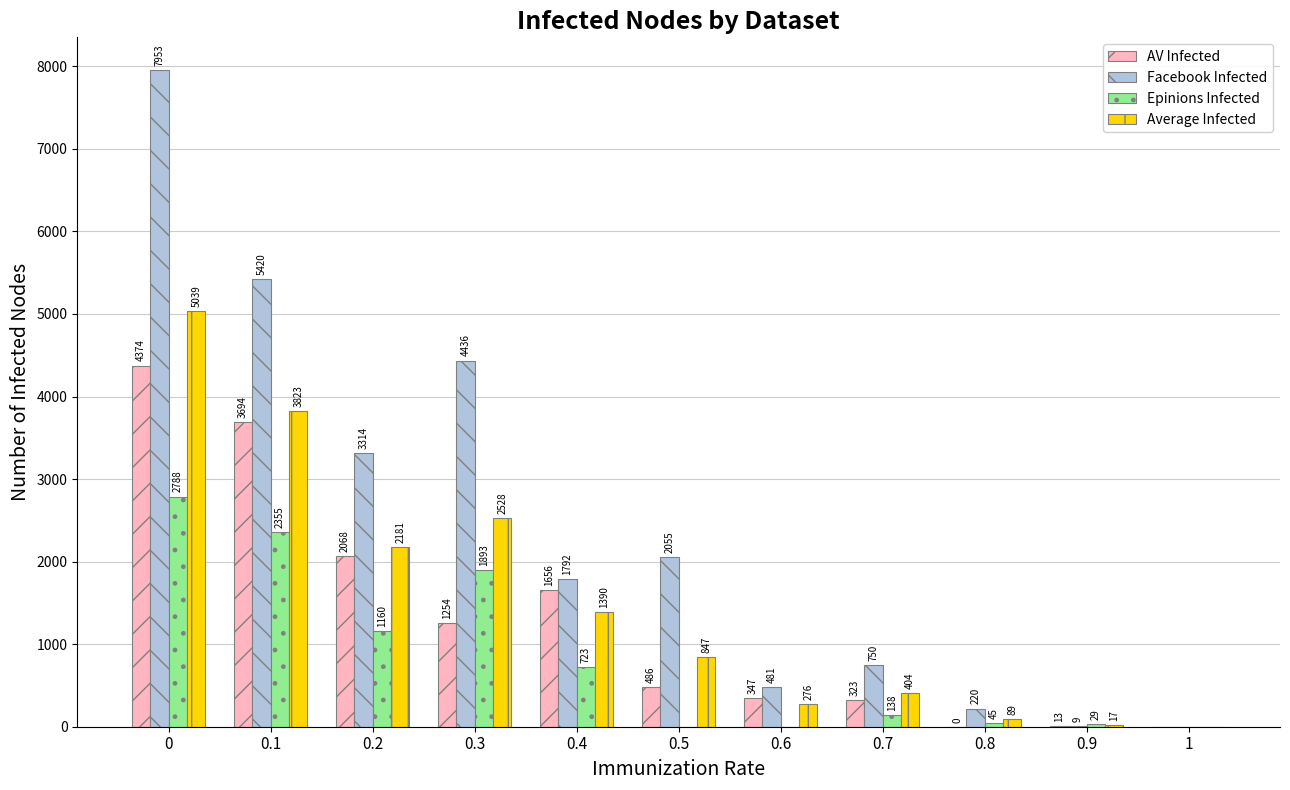

Between 0.3 and 1, which series saw the biggest shift?

Facebook Infected